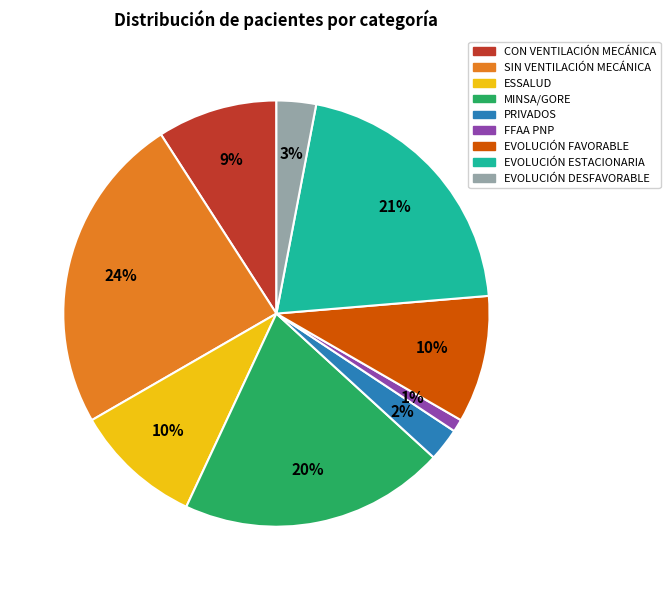

Is the sum of EVOLUCIÓN FAVORABLE and ESSALUD greater than half?

No